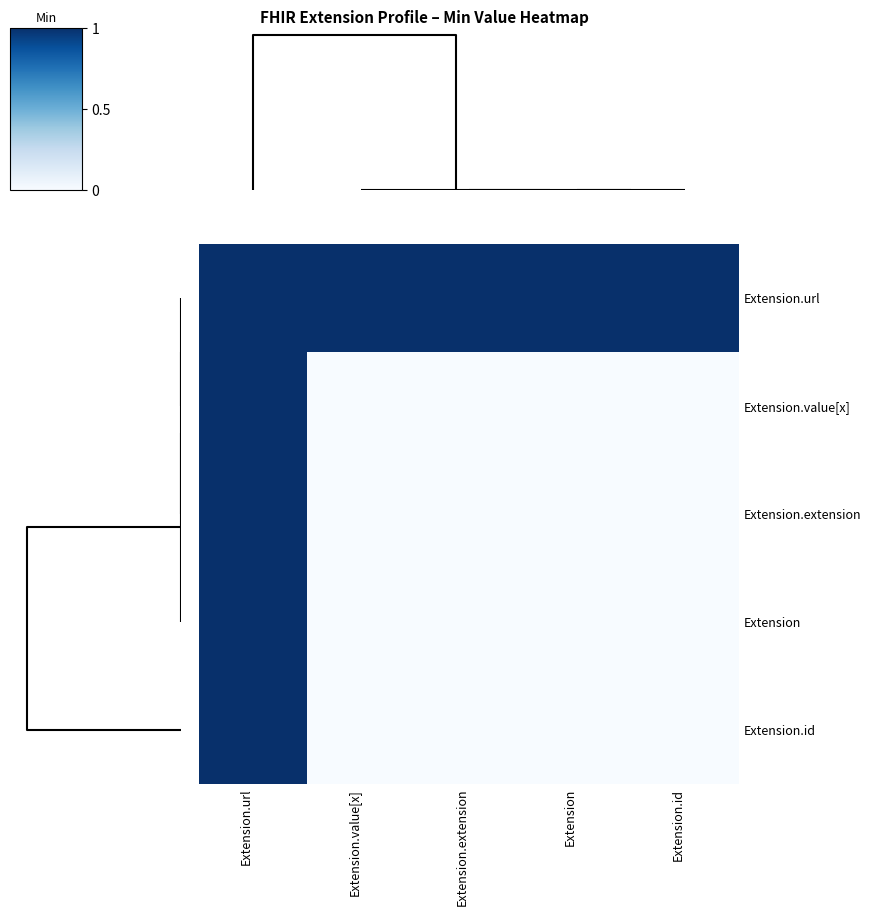

List the series in order of their peak value, lowest first.

Extension.url, Extension.value[x], Extension.extension, Extension, Extension.id